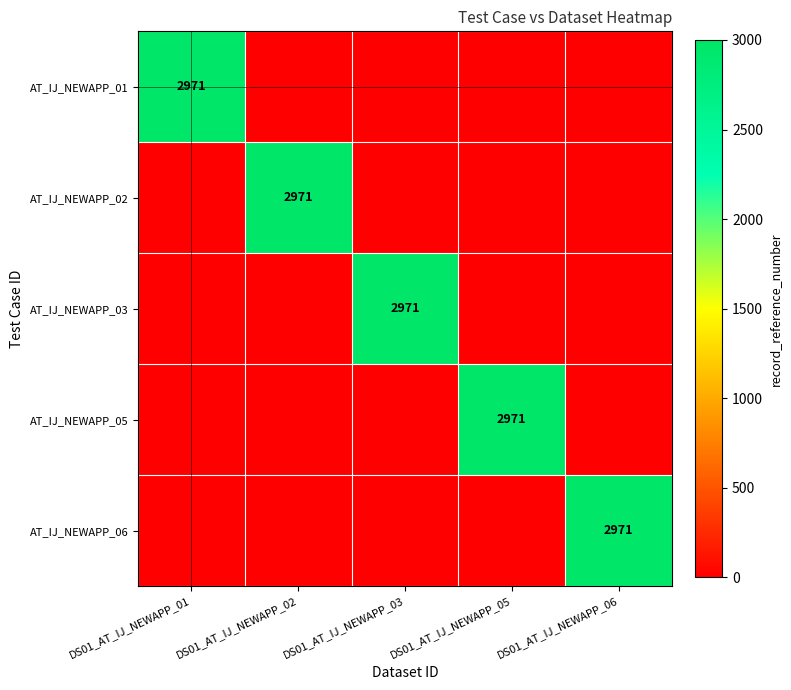

What is the spread (max minus min) of values at DS01_AT_IJ_NEWAPP_02?

2971